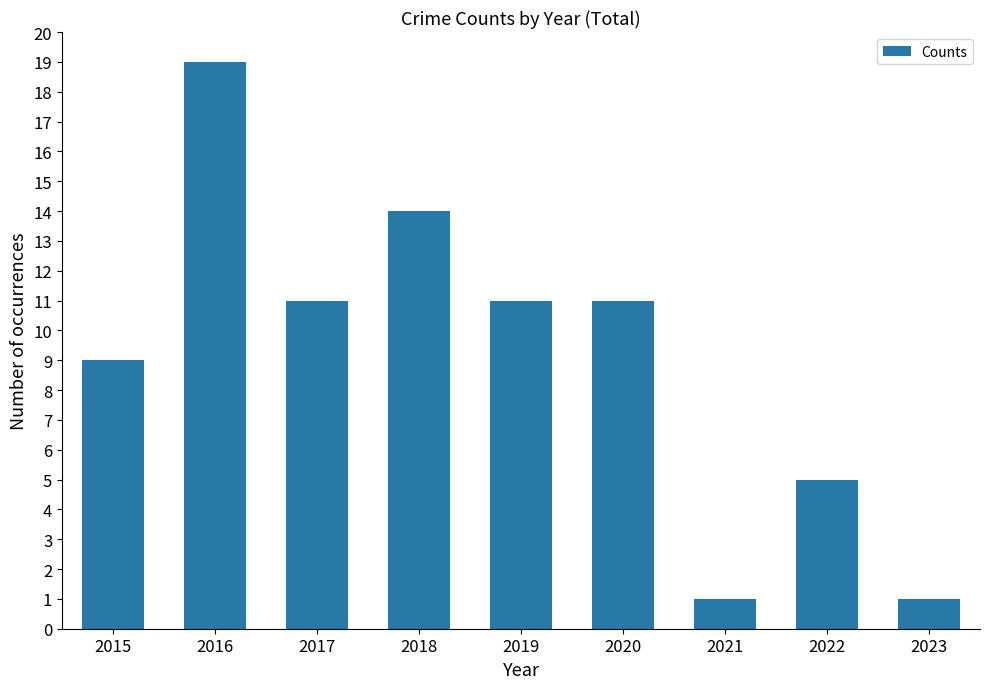

True or false: the data shows 12 at 2016.

False